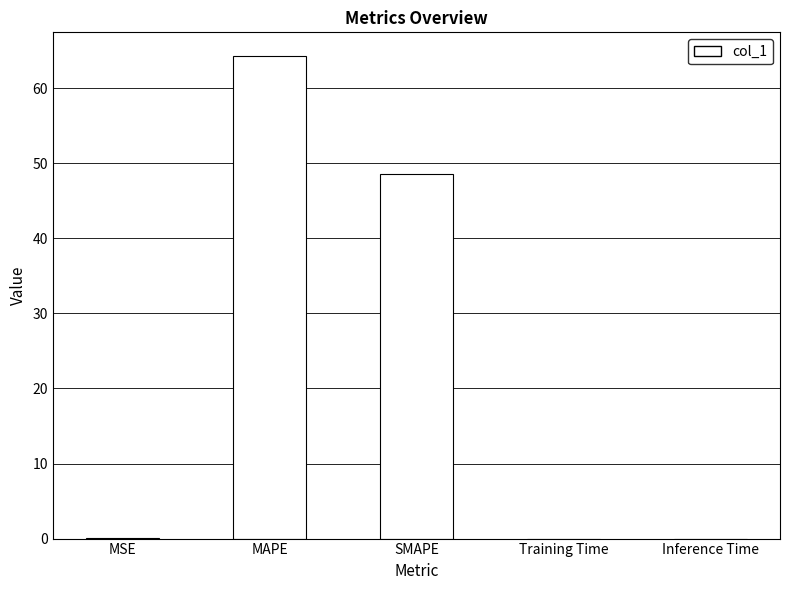

What is the greatest value displayed?

64.2